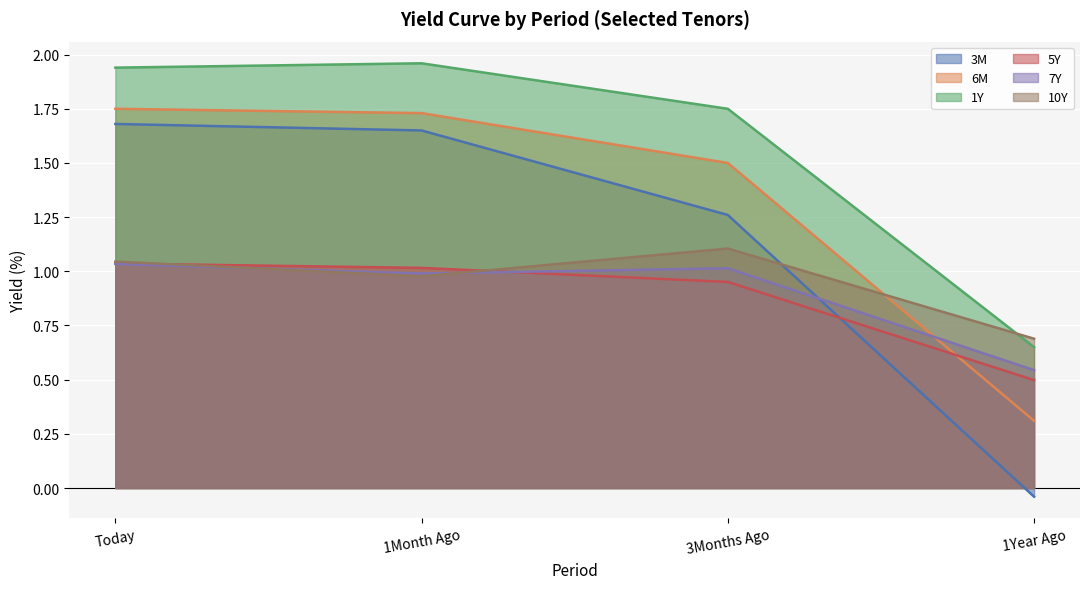

Is the value of 10Y at 1Year Ago greater than the value of 5Y at 3Months Ago?

No